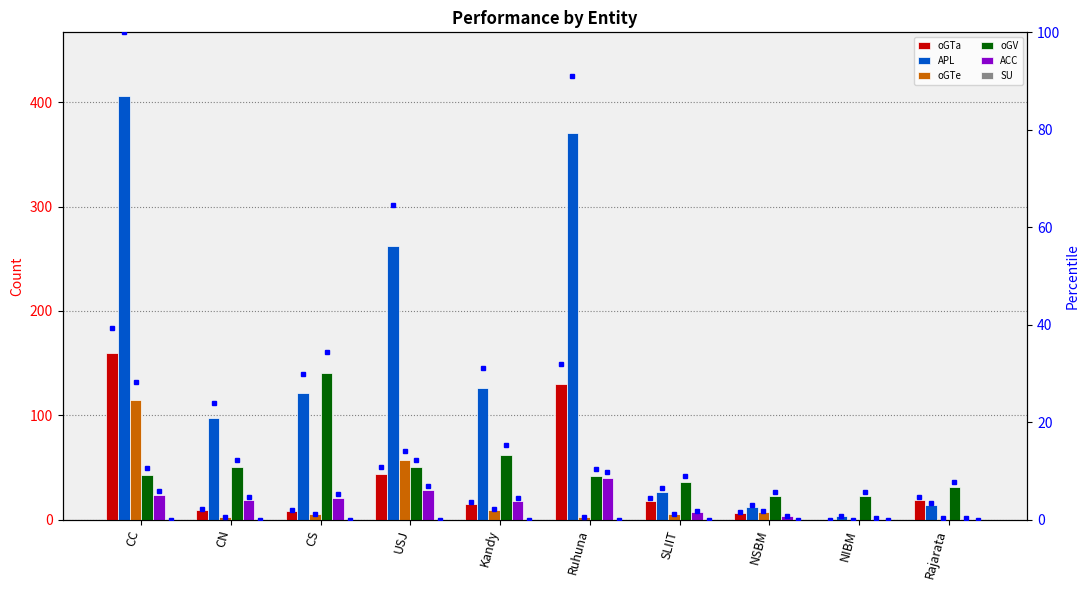

What position from the left is CS?

3